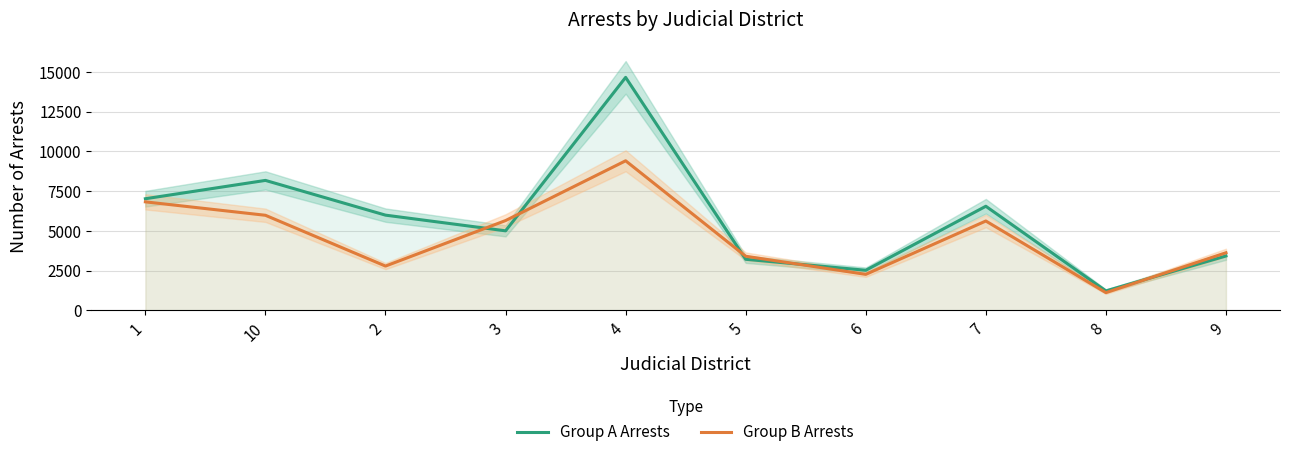

Which has a higher value, 6 or 3?

3